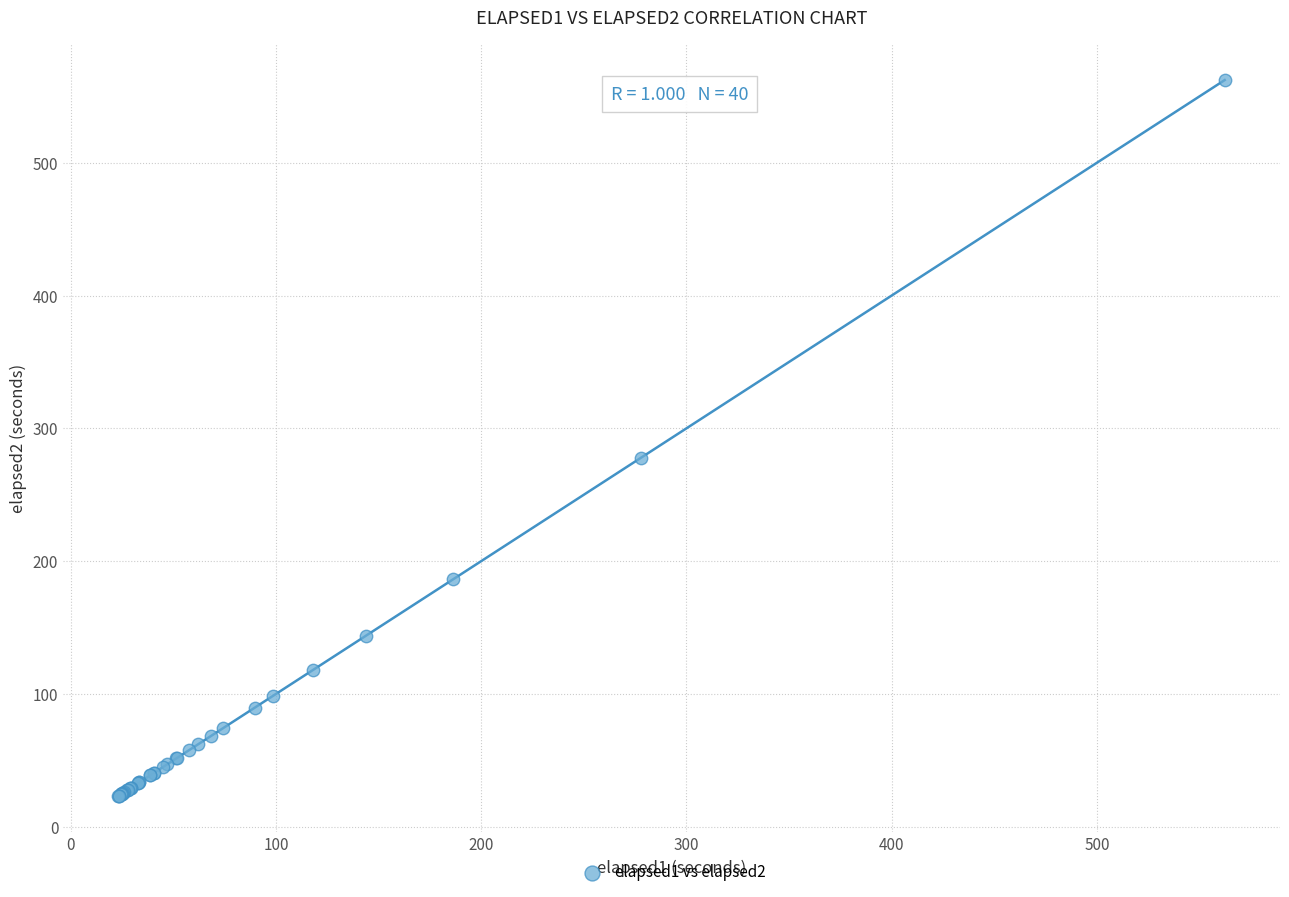

What Y value in the scatter plot is closest to 292?

277.9